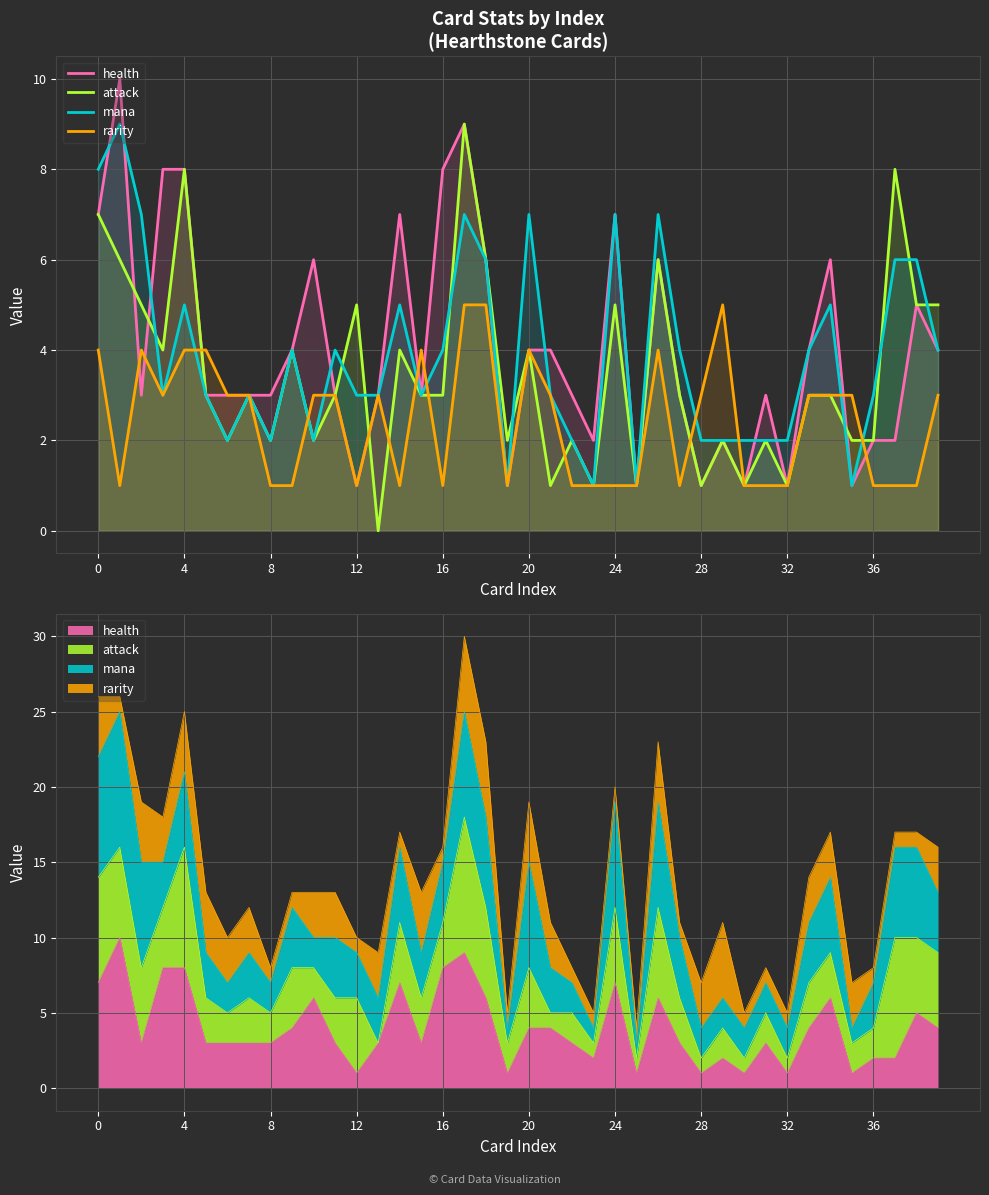

How many distinct data groups are displayed?

4